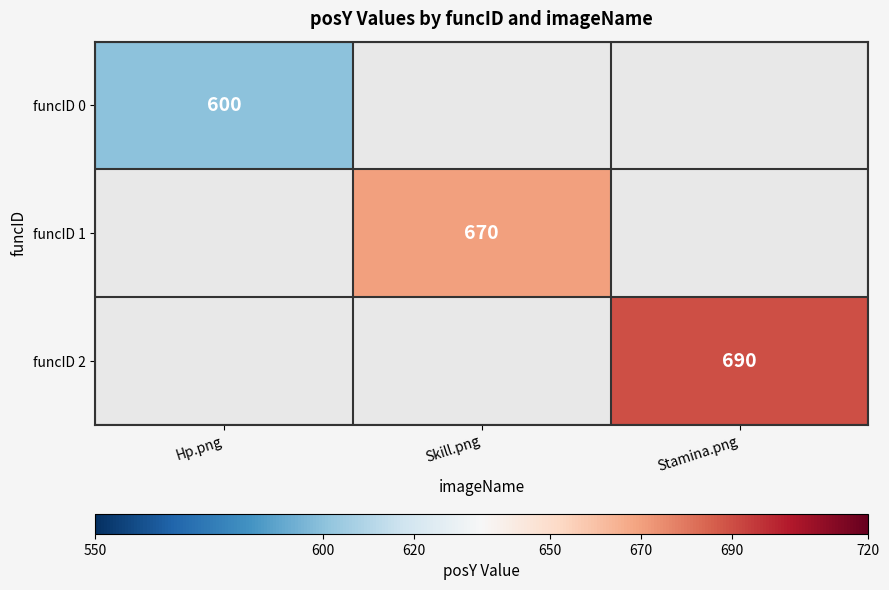

At how many categories does at least one series exceed 670?

1